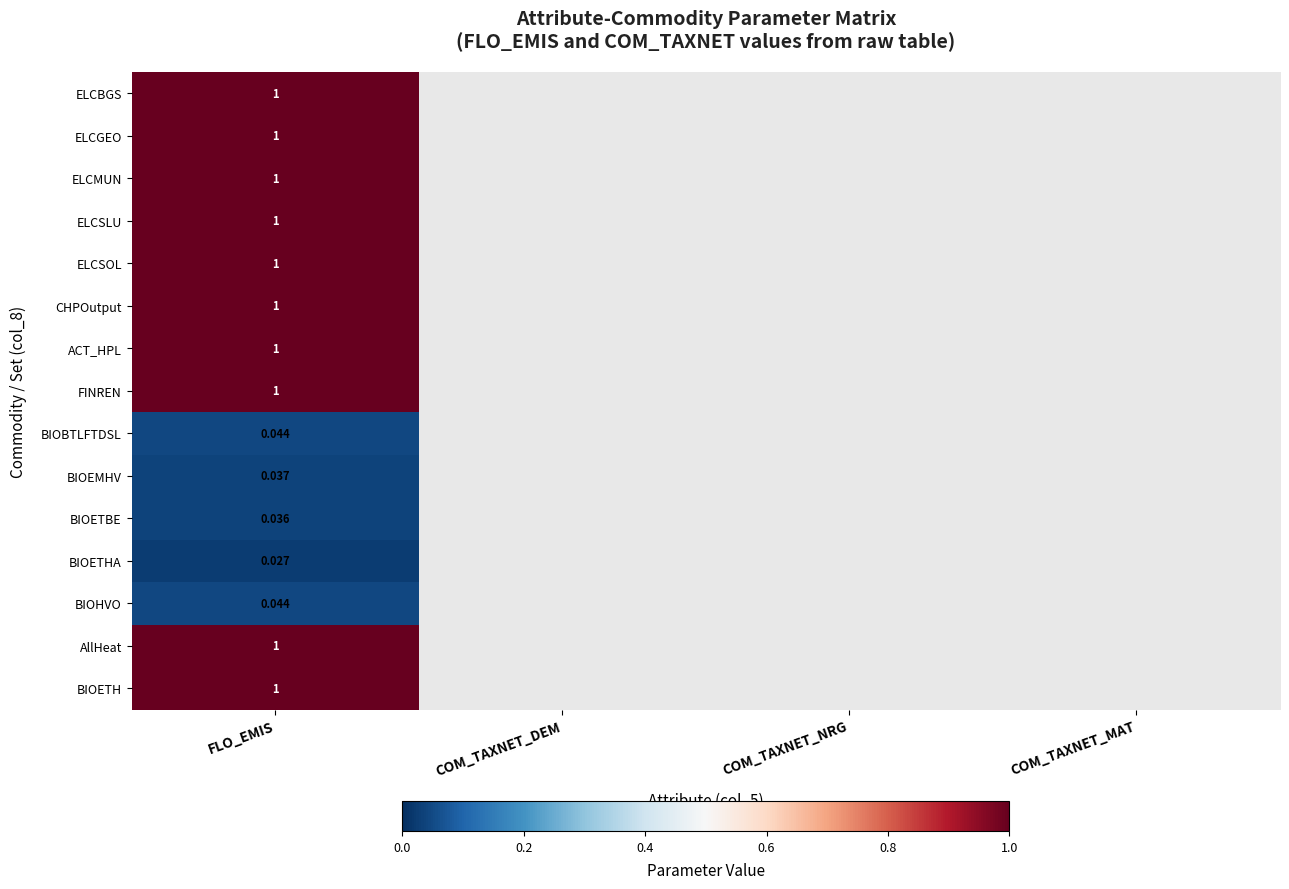

List the labels in order of BIOETH value, smallest first.

FLO_EMIS, COM_TAXNET_DEM, COM_TAXNET_NRG, COM_TAXNET_MAT